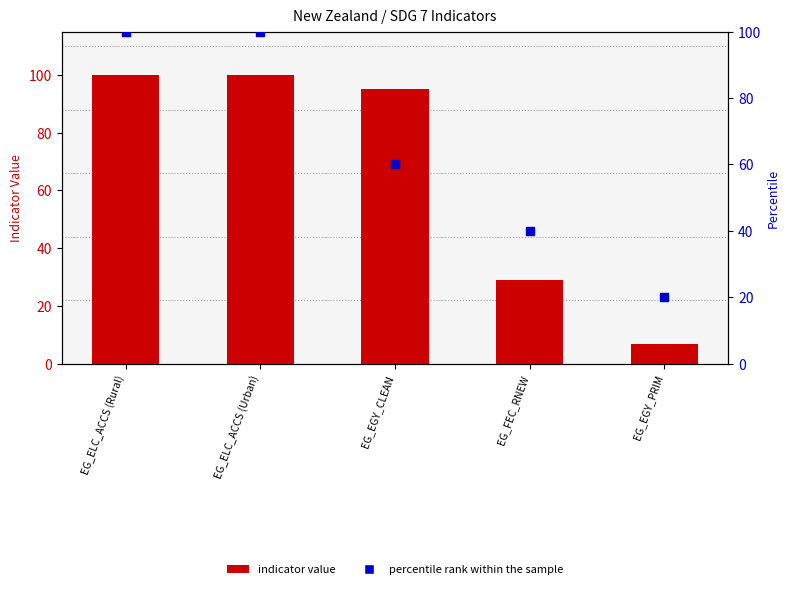

What is the total value across all series at EG_ELC_ACCS (Rural)?

200.0